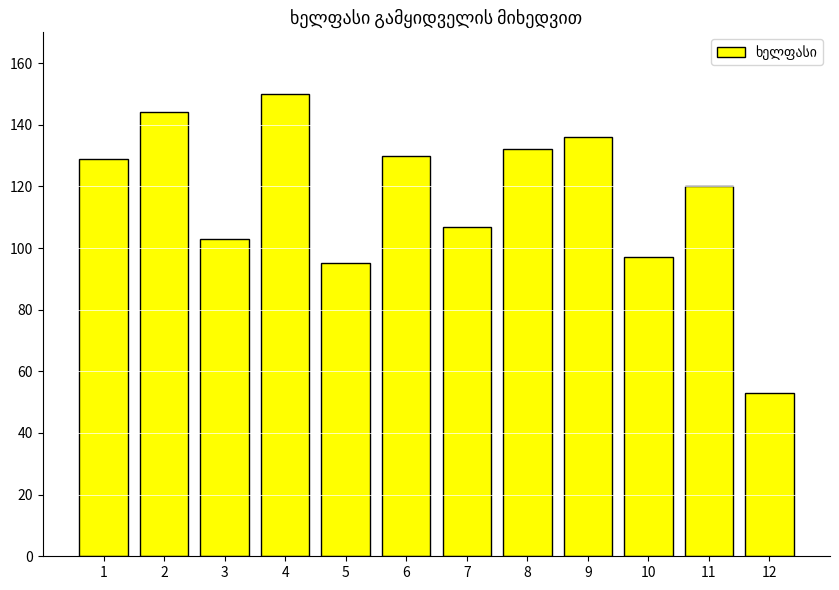

Read the value at 11, to the nearest 10.

120